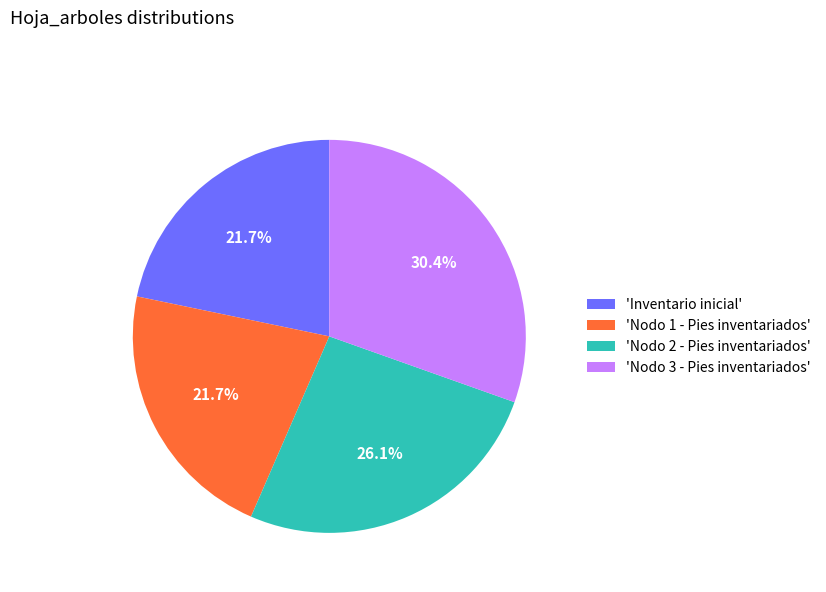

Does 'Nodo 3 - Pies inventariados' account for over 50% of the chart?

No